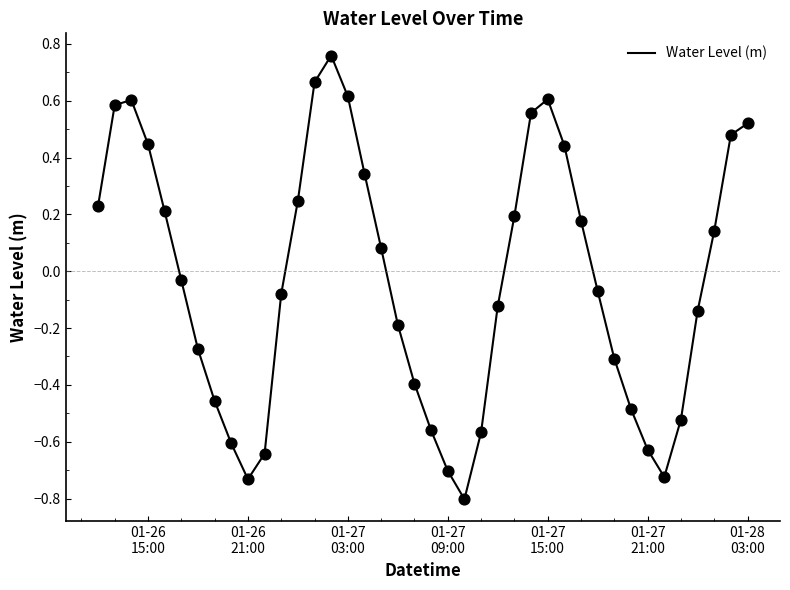

What is the smallest value displayed?

-0.8